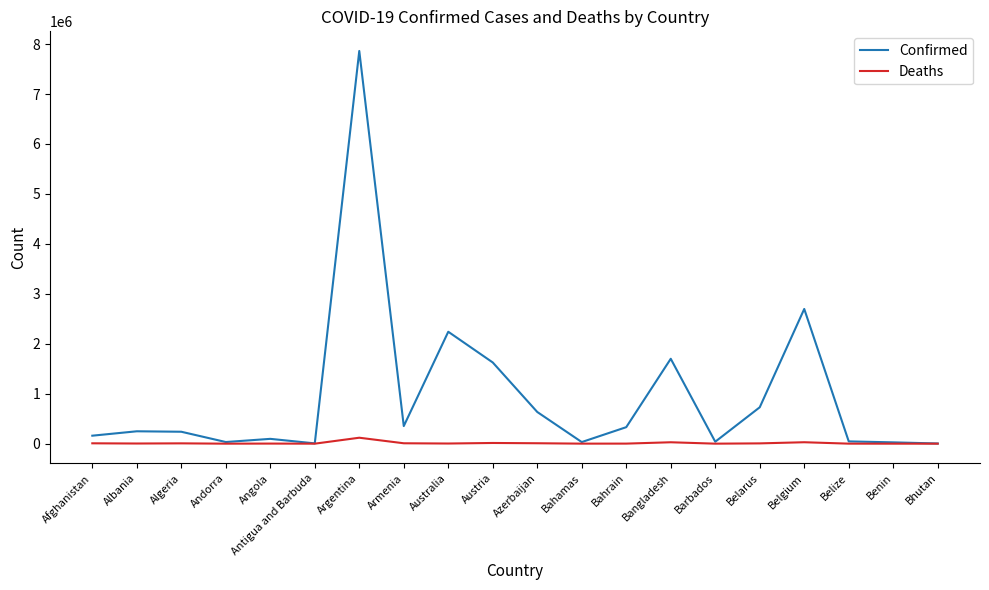

List the series in order of their overall mean, highest first.

Confirmed, Deaths